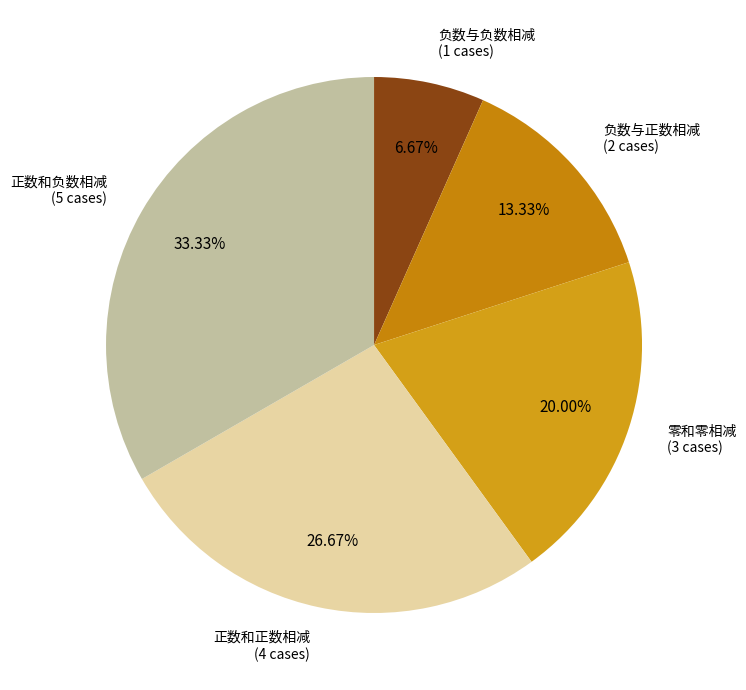

Count the number of slices in the pie.

5